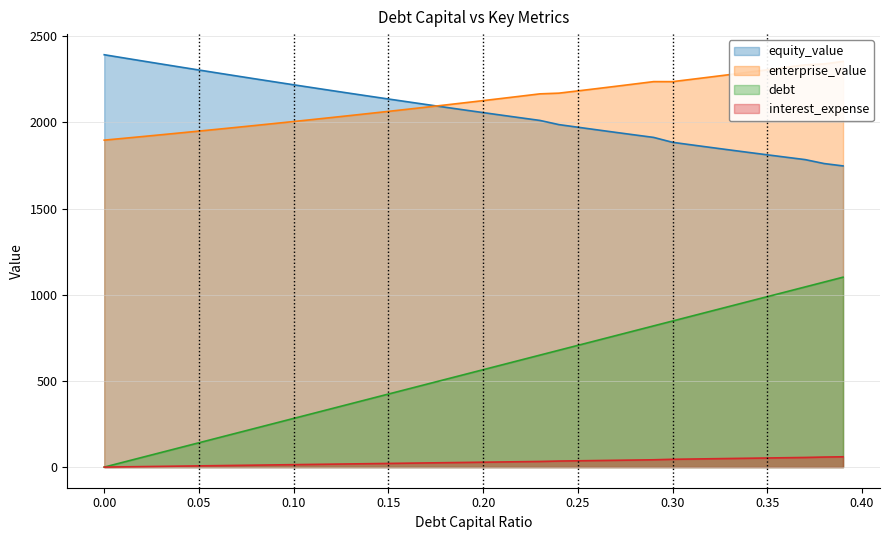

What position from the left is 0.11?

12